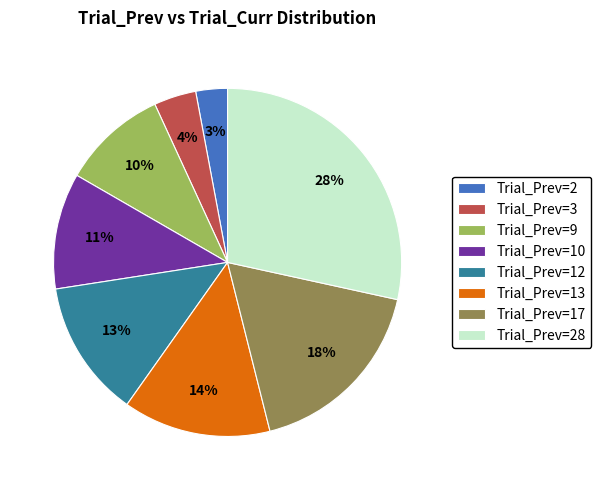

Rank the categories by value from lowest to highest.

Trial_Prev=2, Trial_Prev=3, Trial_Prev=9, Trial_Prev=10, Trial_Prev=12, Trial_Prev=13, Trial_Prev=17, Trial_Prev=28